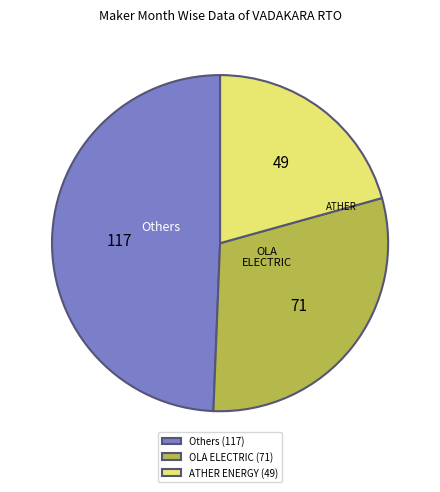

Does OLA ELECTRIC (71) represent more than half of the total?

No